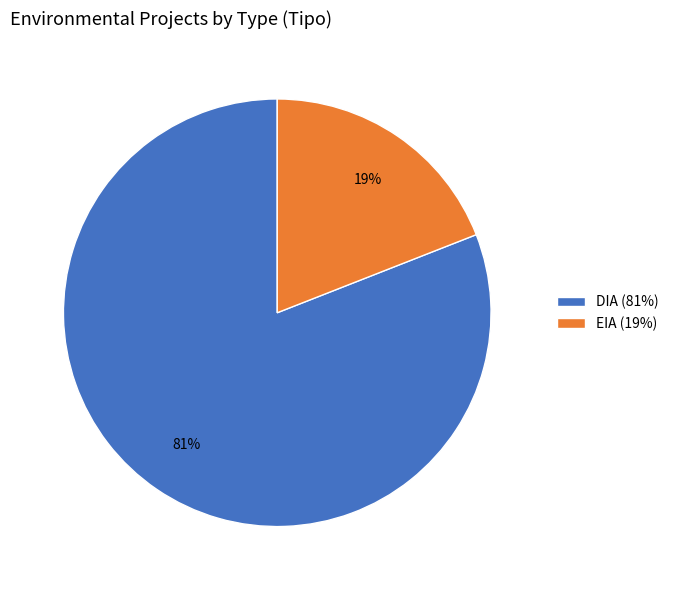

Which category has the smallest portion of the pie?

EIA